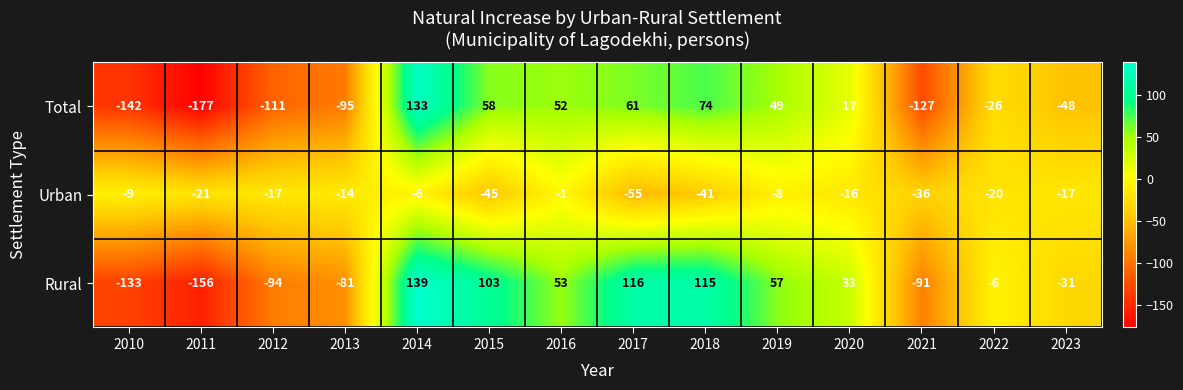

What is the sum of the Total values at 2014 and 2018?

207